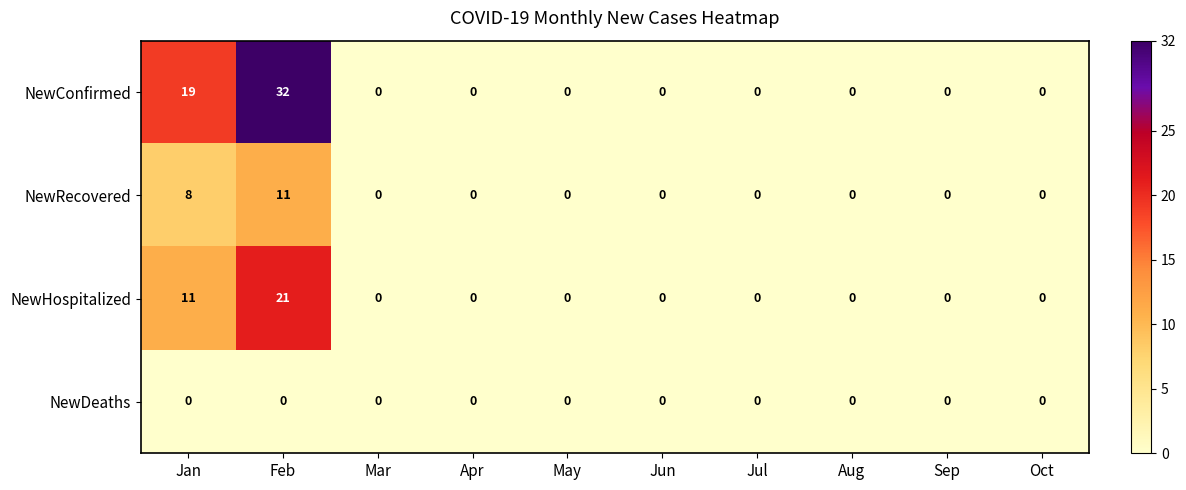

Which series has the largest total across all categories?

NewConfirmed